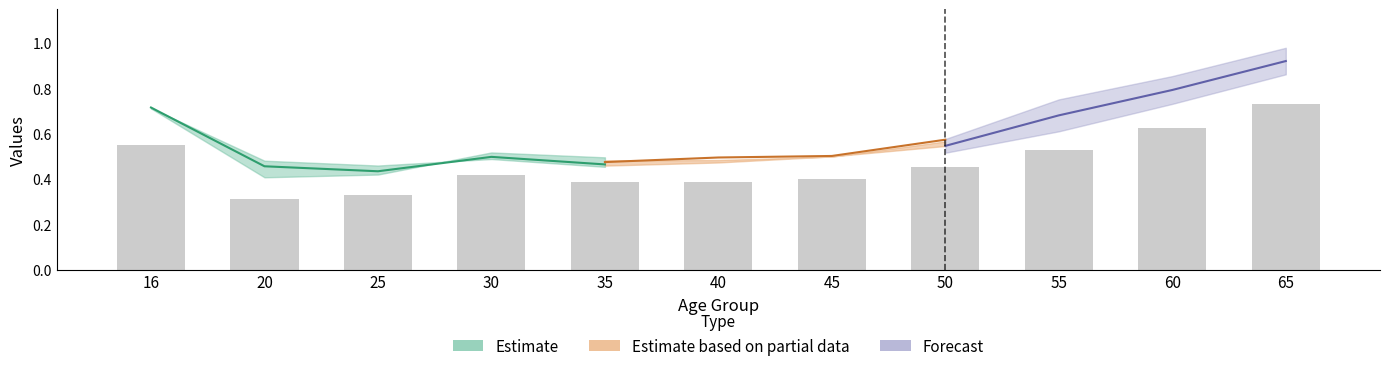

The _100 series shows 0.9 at 30. True or false?

False